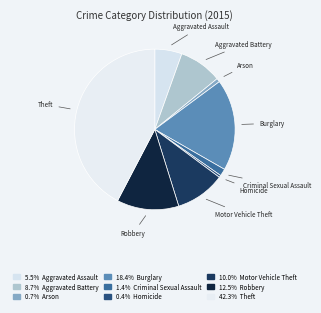

Do Arson and Theft together represent more than half of the pie?

No